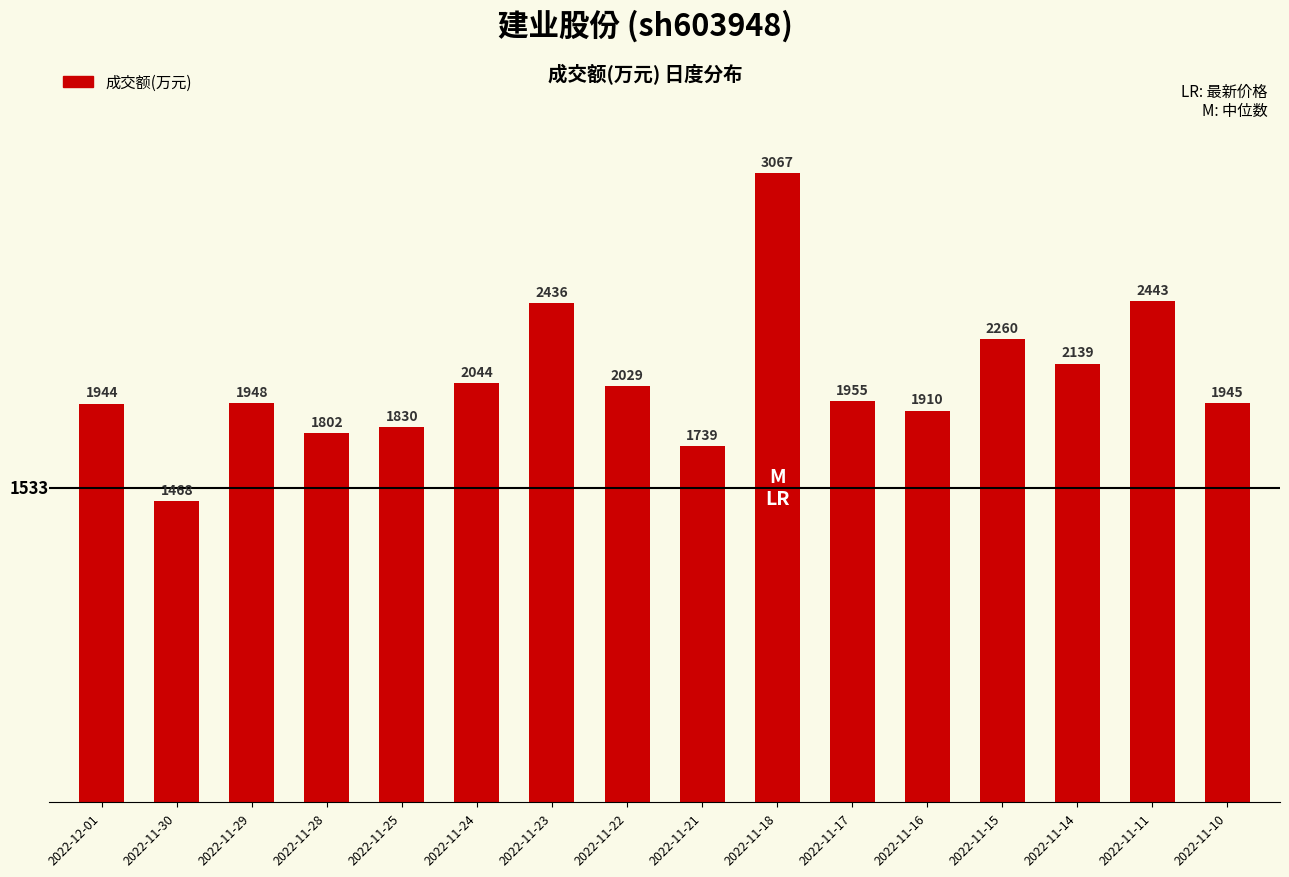

Rank the categories by value from highest to lowest.

2022-11-18, 2022-11-11, 2022-11-23, 2022-11-15, 2022-11-14, 2022-11-24, 2022-11-22, 2022-11-17, 2022-11-29, 2022-11-10, 2022-12-01, 2022-11-16, 2022-11-25, 2022-11-28, 2022-11-21, 2022-11-30